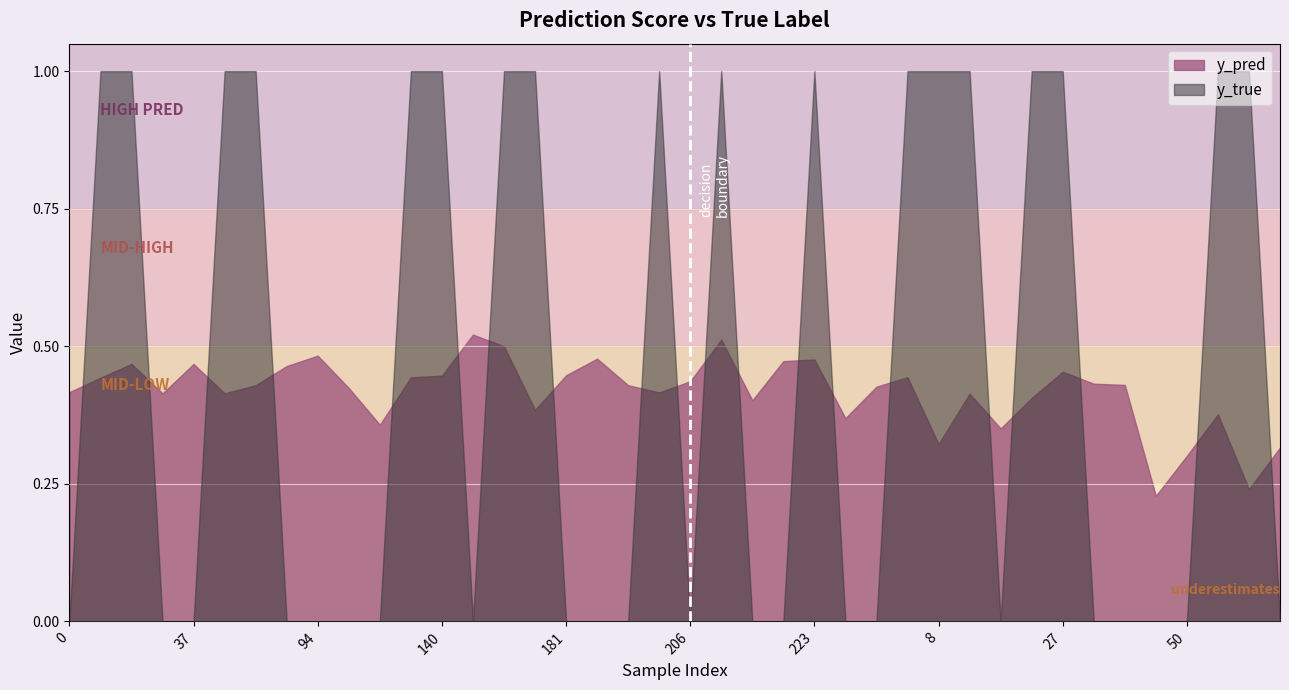

What is the difference between the maximum and minimum values in the y_true series?

1.0